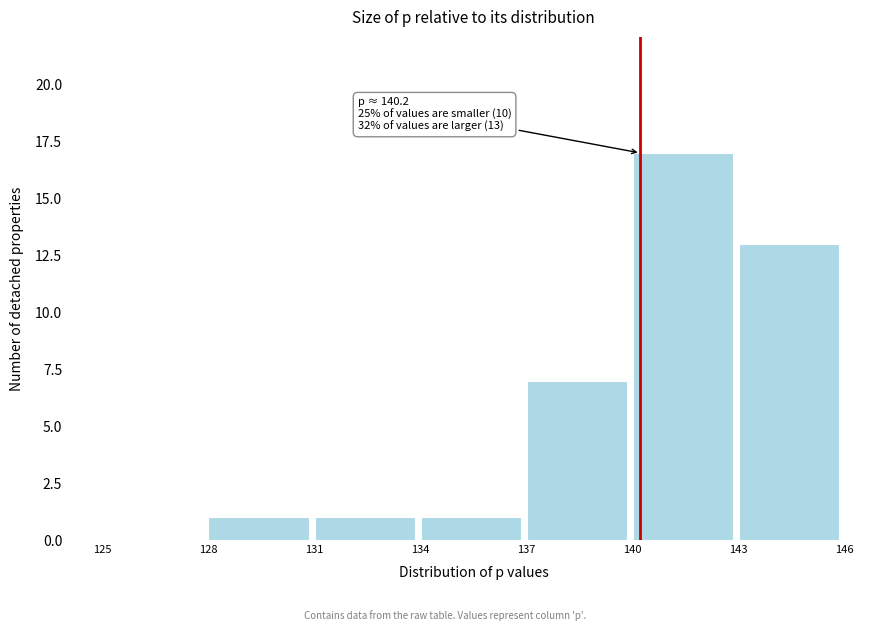

Over which range of the x-axis is the bar tallest?

140 to 143